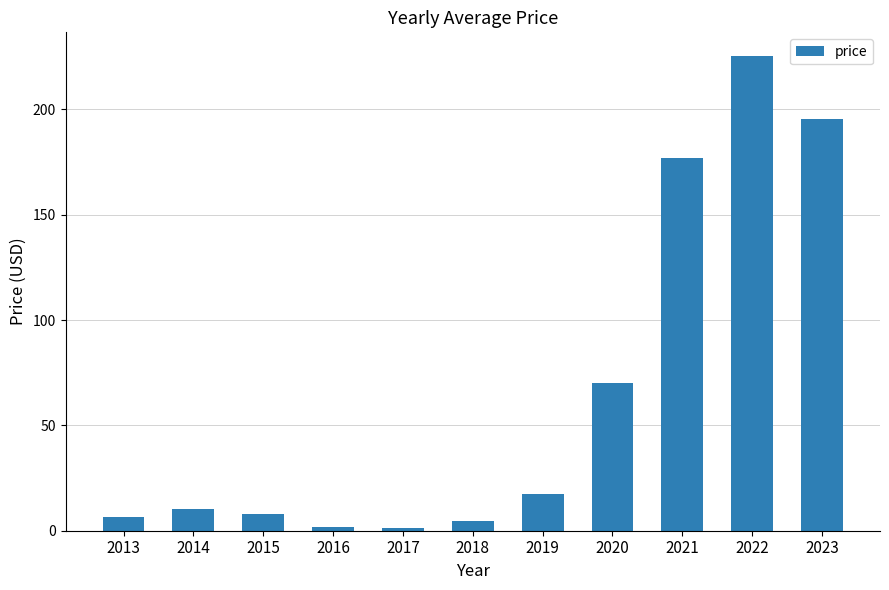

How many data points are less than 10?

5